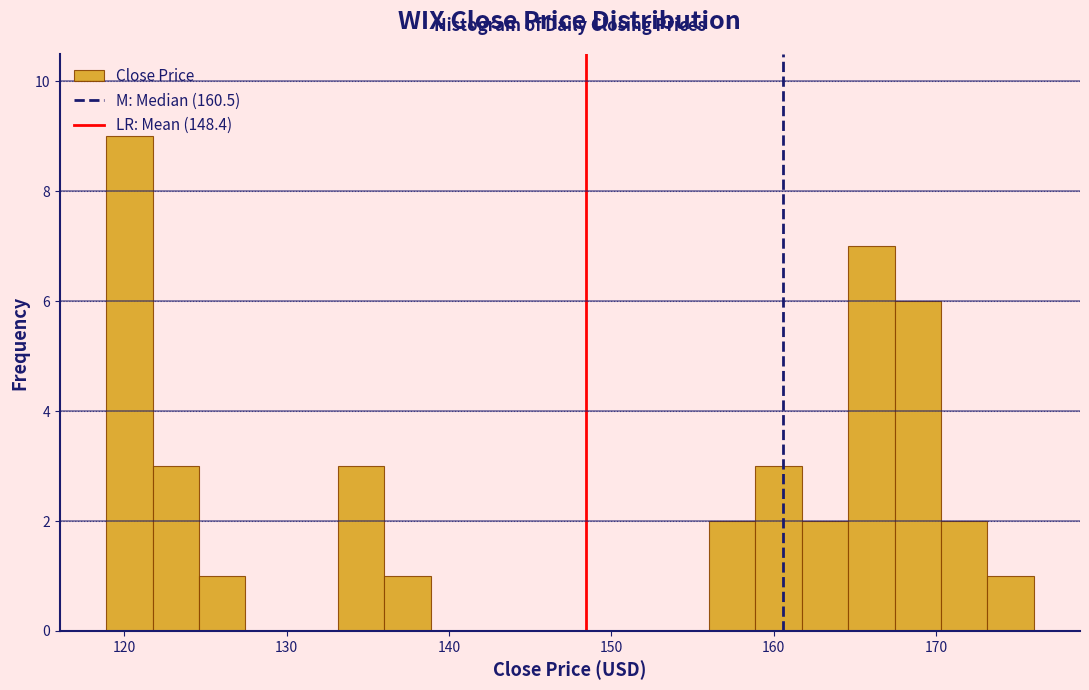

Read against the x-axis, roughly where is the centre of the tallest bar?

120